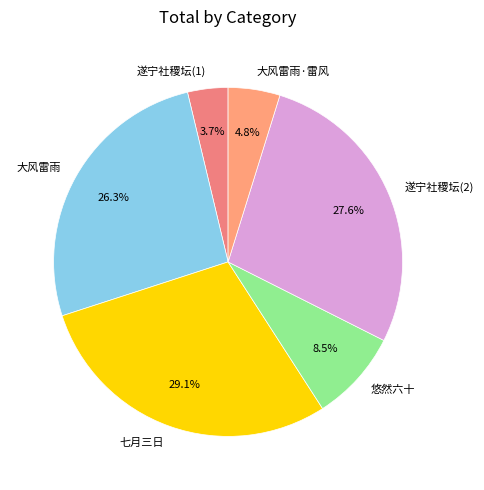

Is there a majority slice in this chart?

No